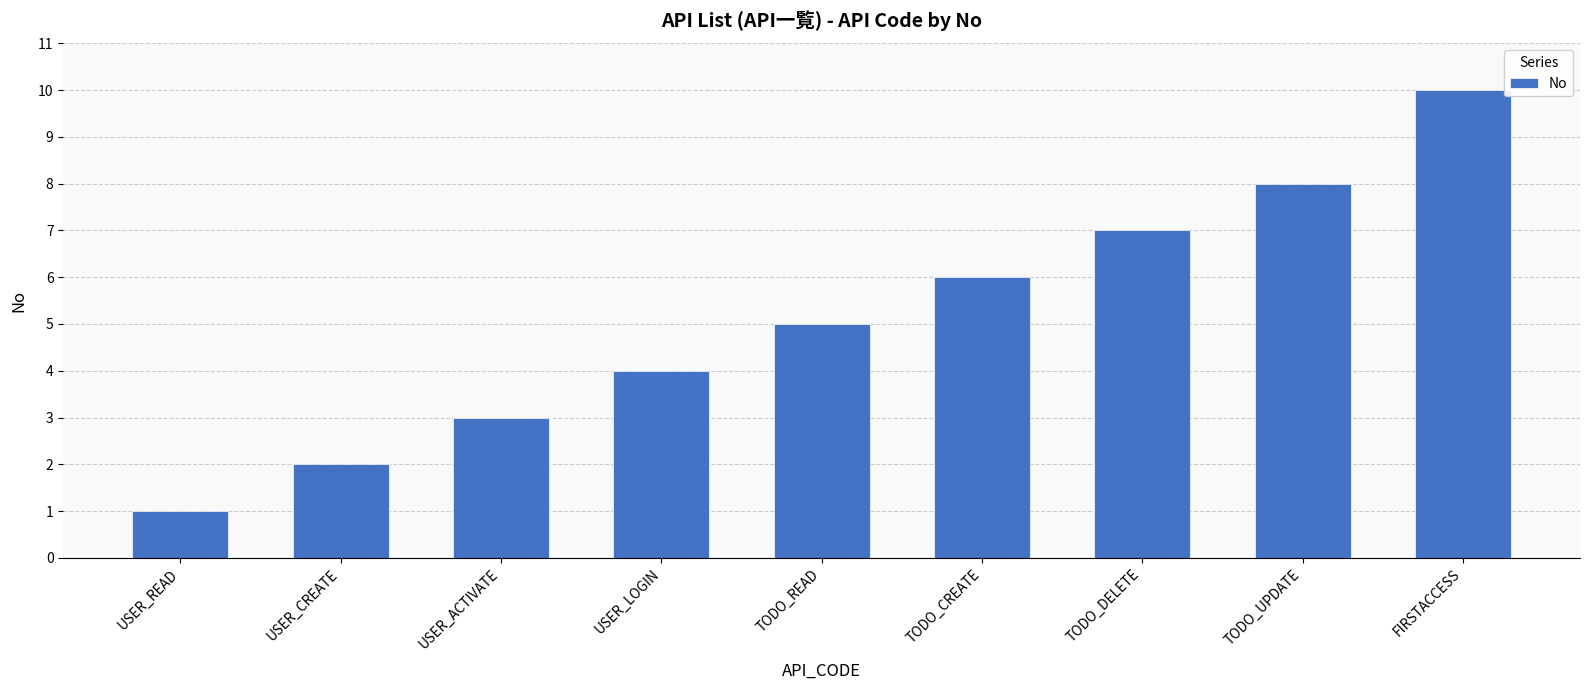

What position from the right is USER_CREATE?

8